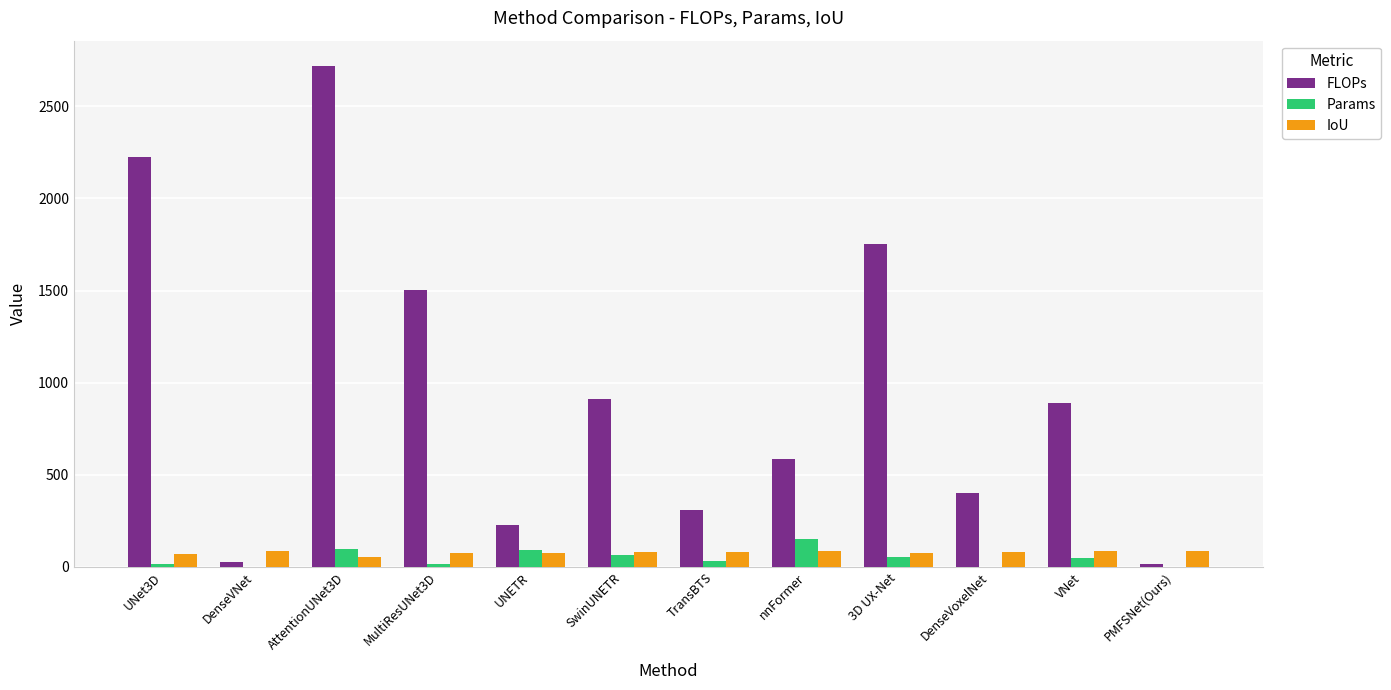

Between SwinUNETR and 3D UX-Net, which series saw the biggest shift?

FLOPs